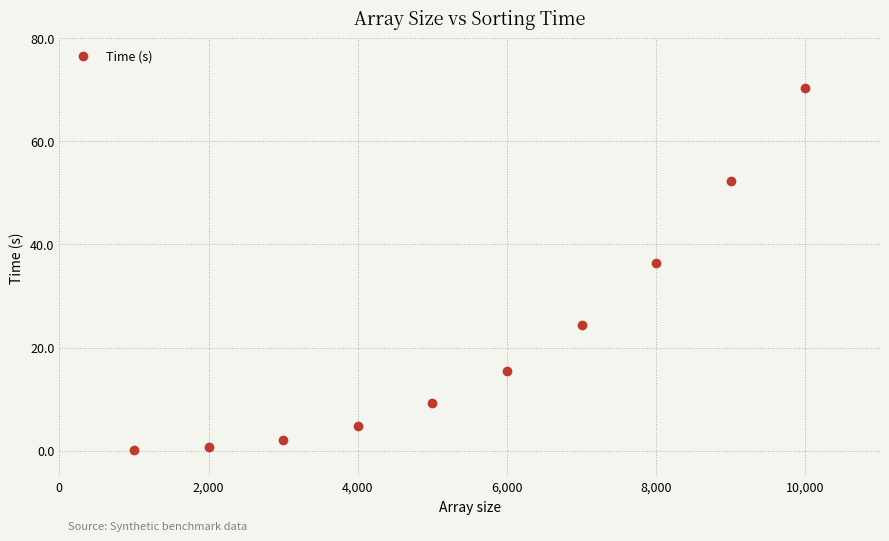

What Y value in the scatter plot is closest to 35?

36.4